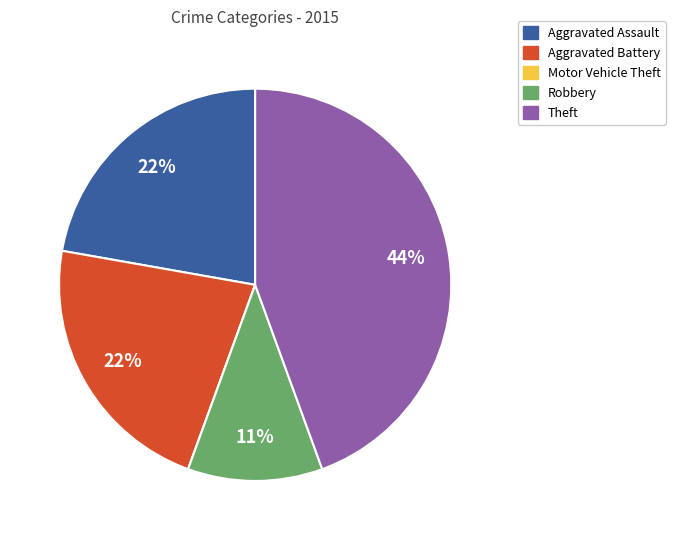

What is the largest slice in the pie chart?

Theft